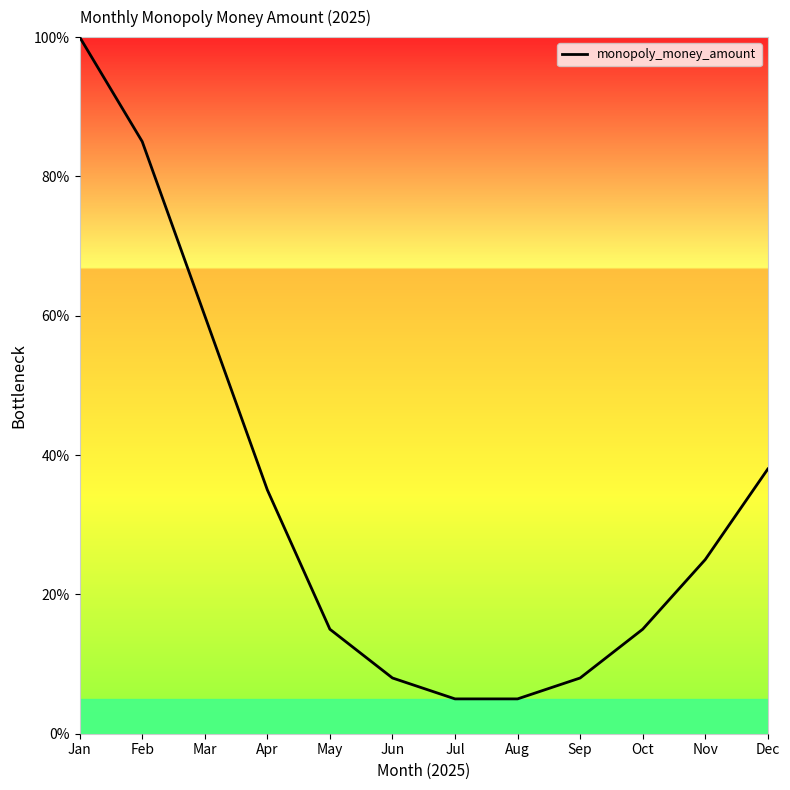

True or false: the data shows 15 at May.

True